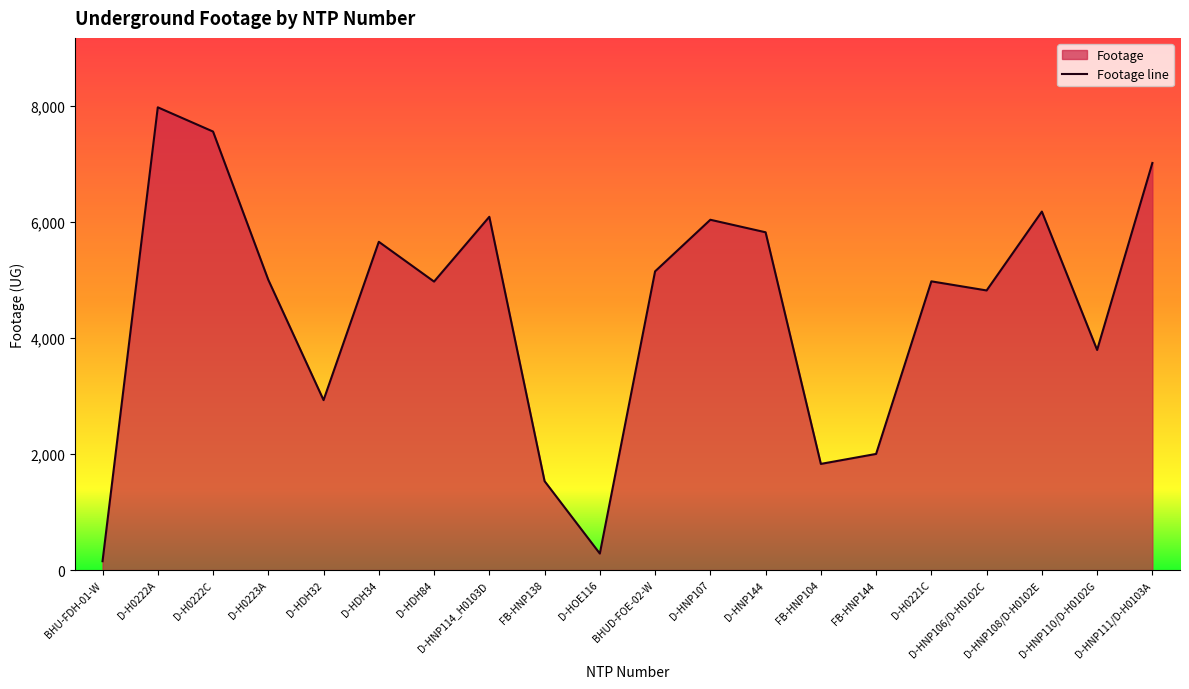

What is the label of the 10th point from the left?

D-HOE116